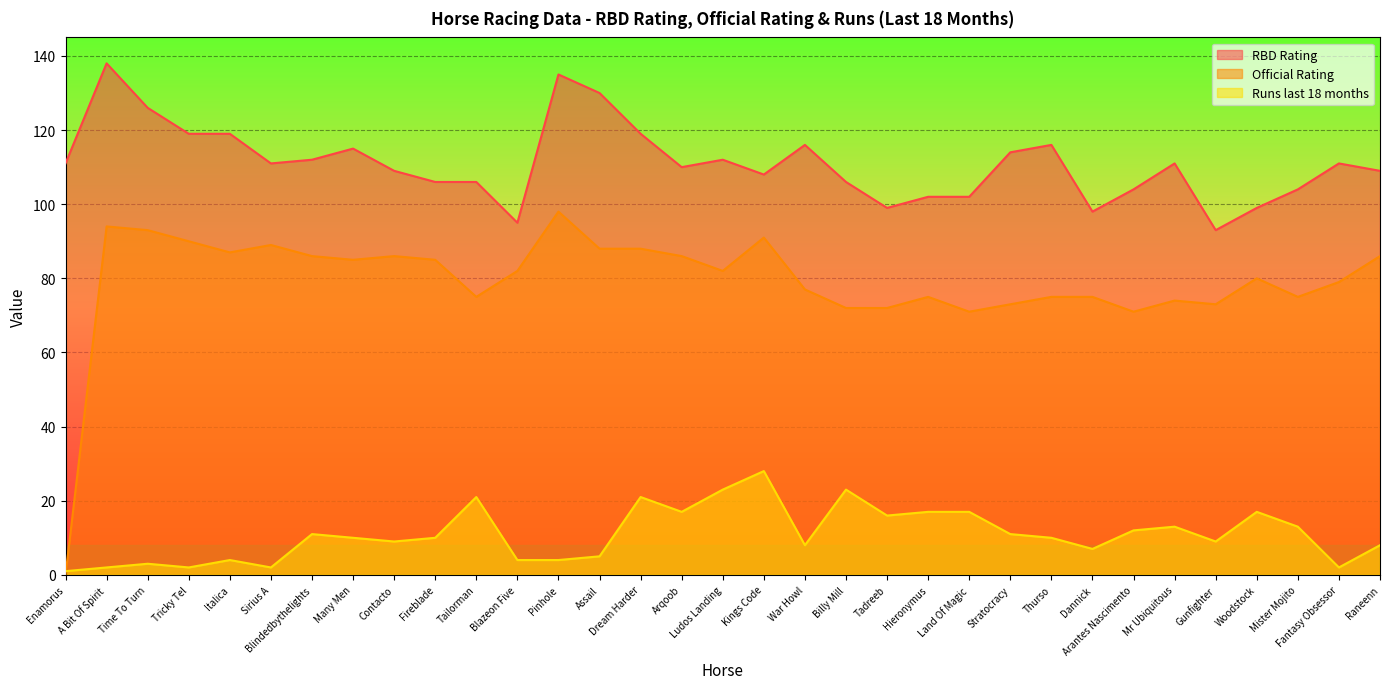

What is the difference between the Runs last 18 months values at Raneenn and Stratocracy?

3